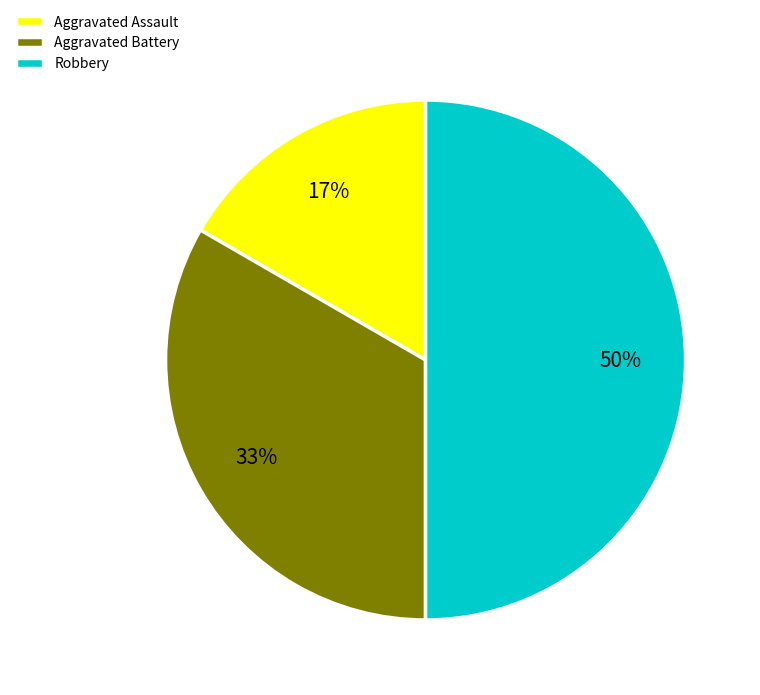

To the nearest percent, what percentage of the pie is Aggravated Assault?

17%